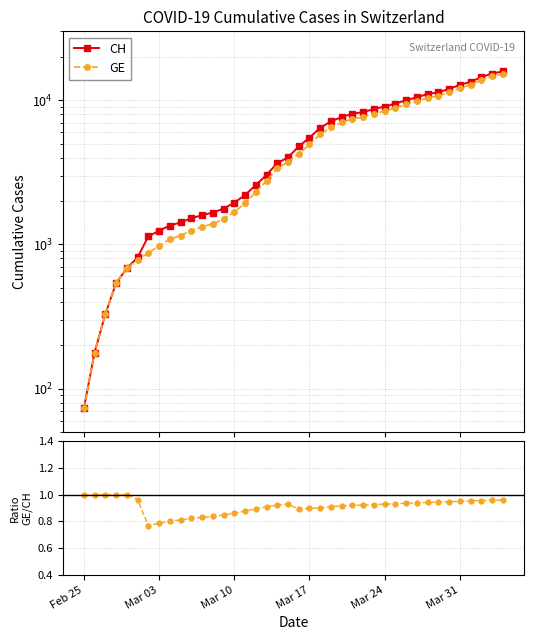

Which series has the largest range (max minus min)?

CH